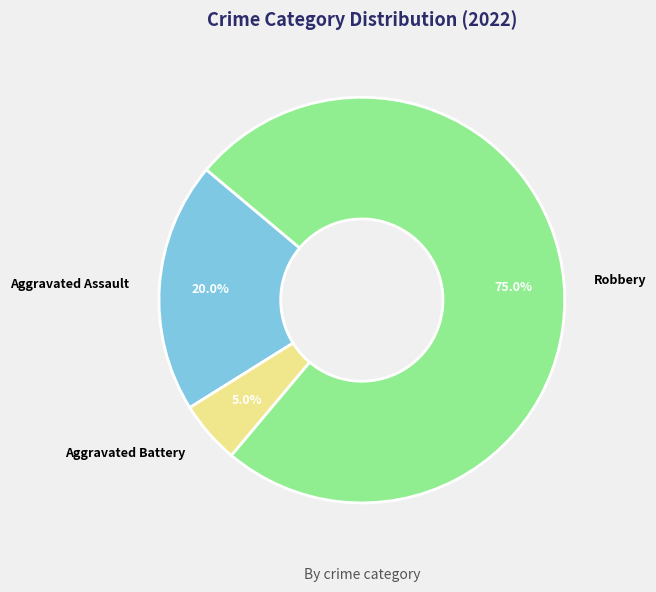

Which category accounts for the majority?

Robbery